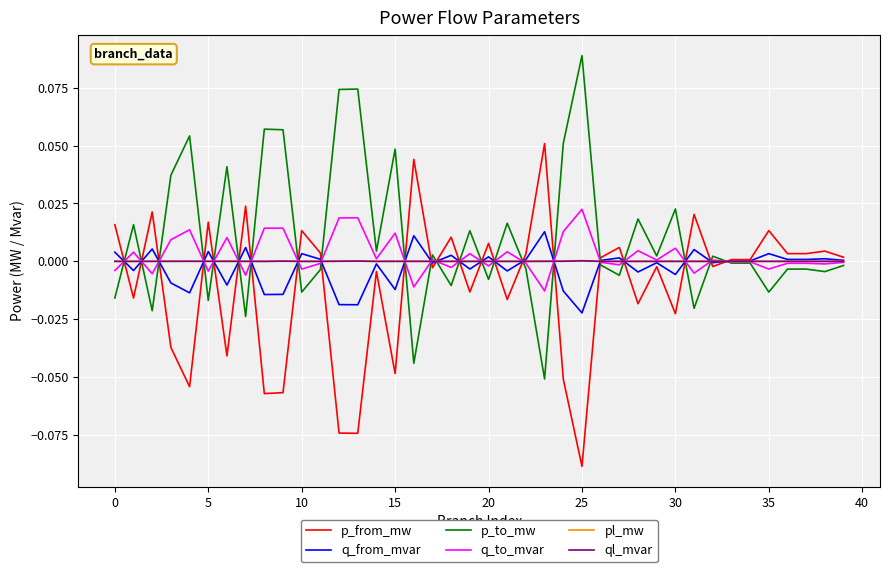

How many interior local peaks does the p_from_mw series have?

15